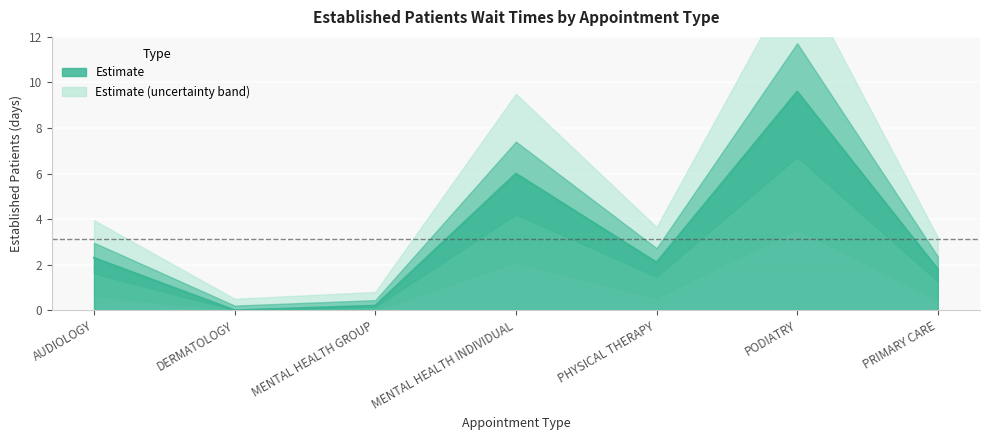

Does the chart display data point markers on the line(s)?

No